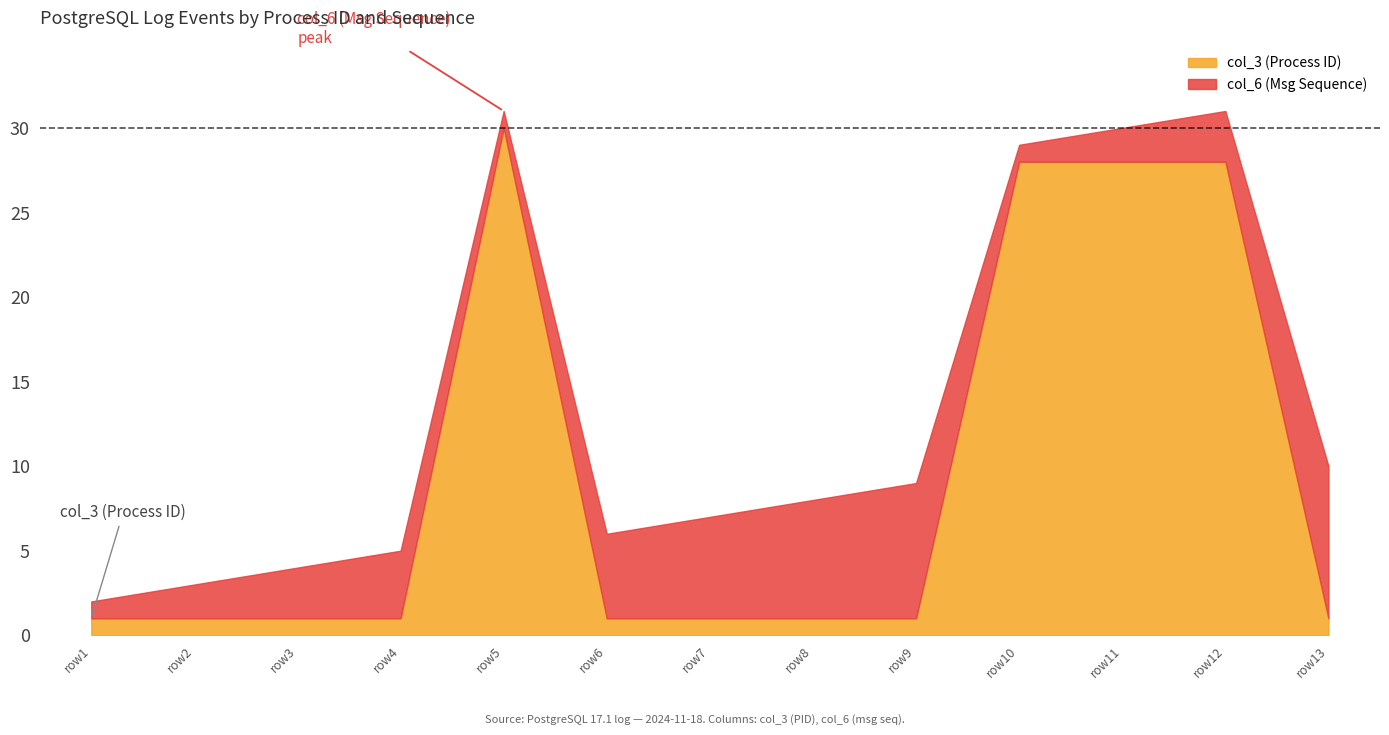

The col_3 (Process ID) series shows 1 at row1. True or false?

True